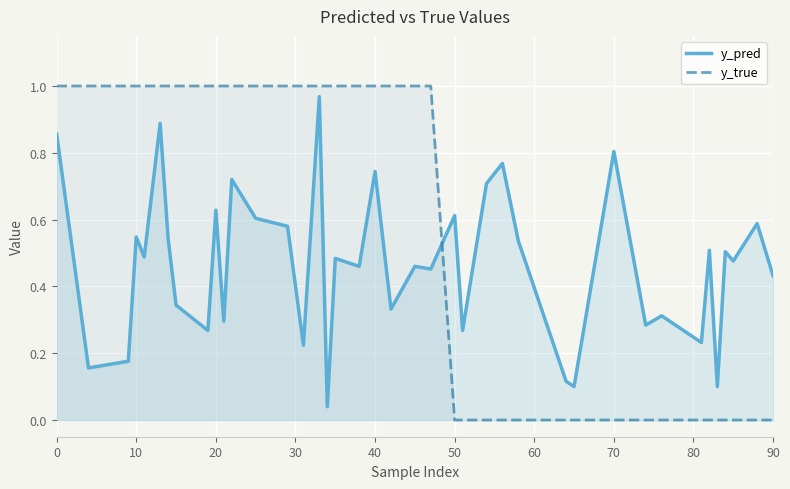

What are all the series names shown in the legend?

y_pred, y_true